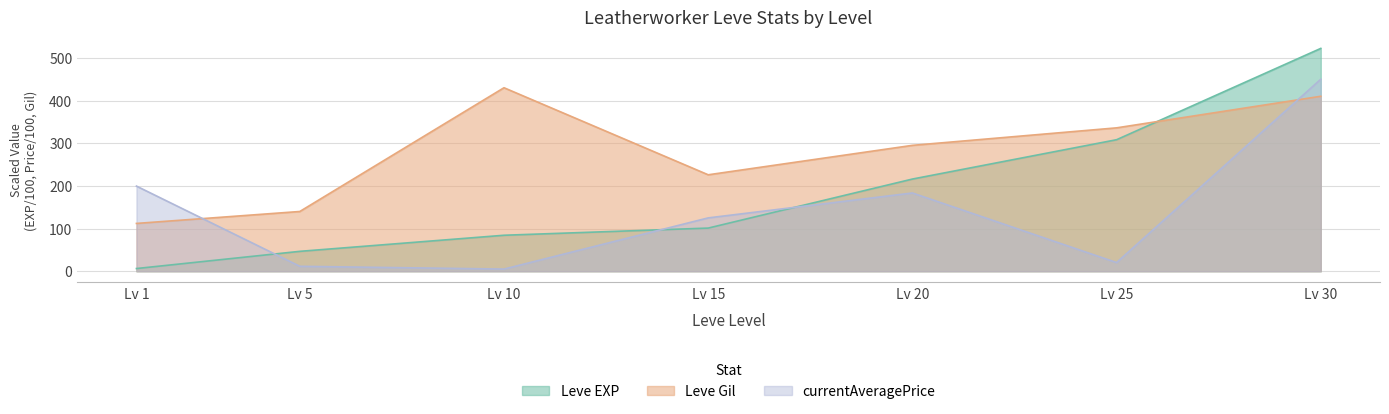

In Leve Gil, how many points are higher than both neighbors (excluding endpoints)?

1